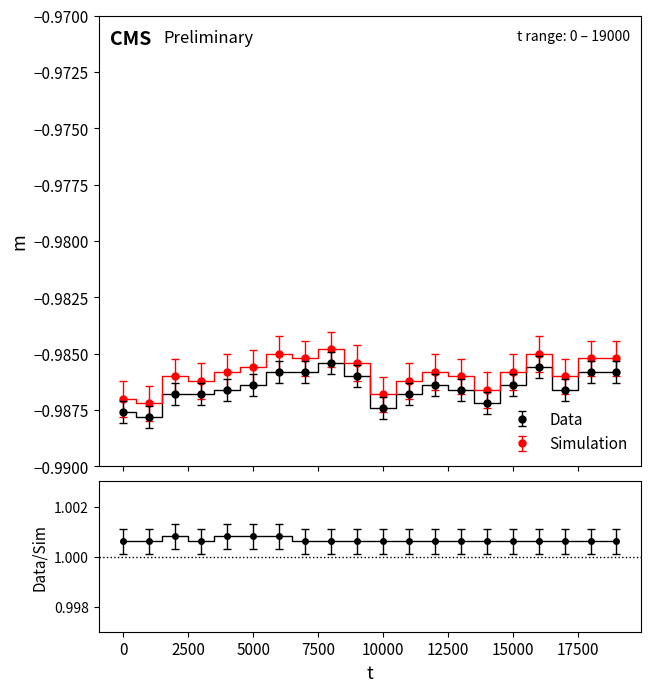

Which series has the largest total across all categories?

Simulation